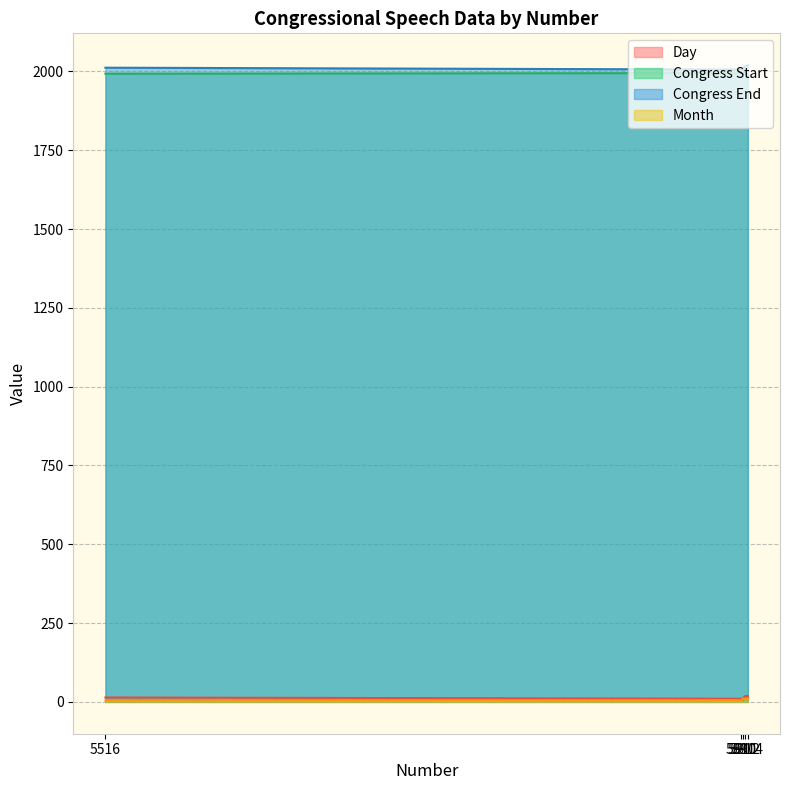

What are all the series names shown in the legend?

Day, Congress Start, Congress End, Month